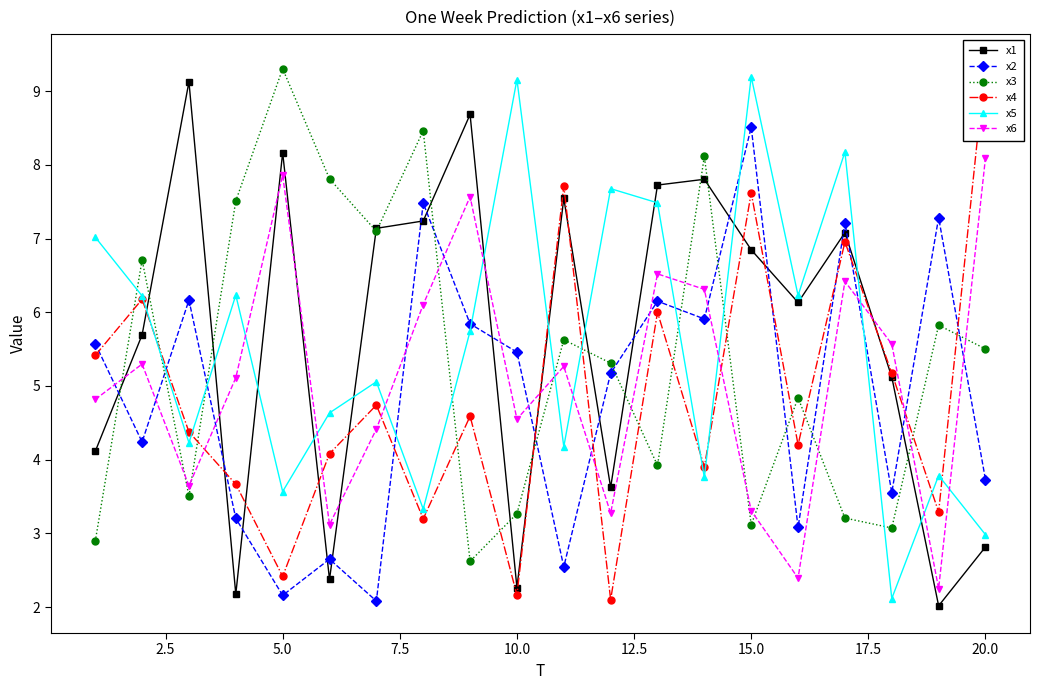

How many data points in x5 are above 5?

11